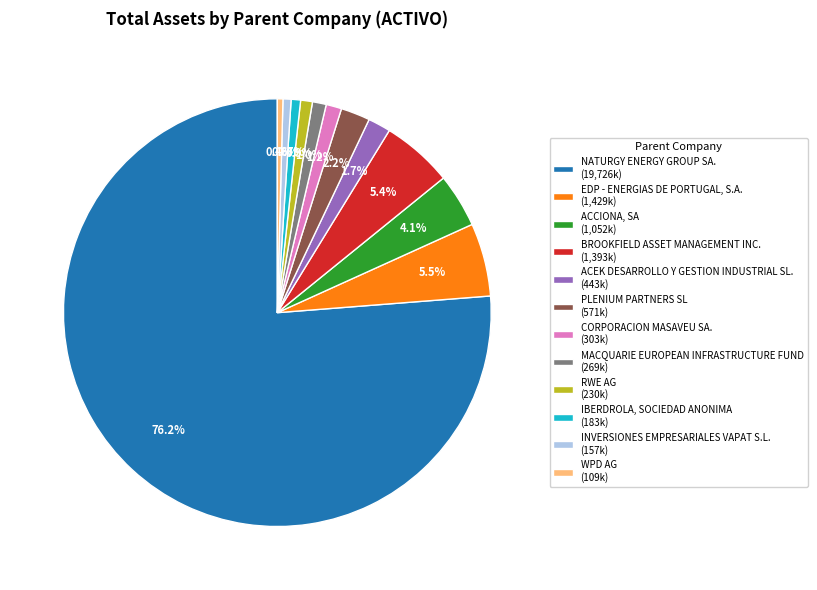

Is there any slice that represents more than half of the pie?

Yes